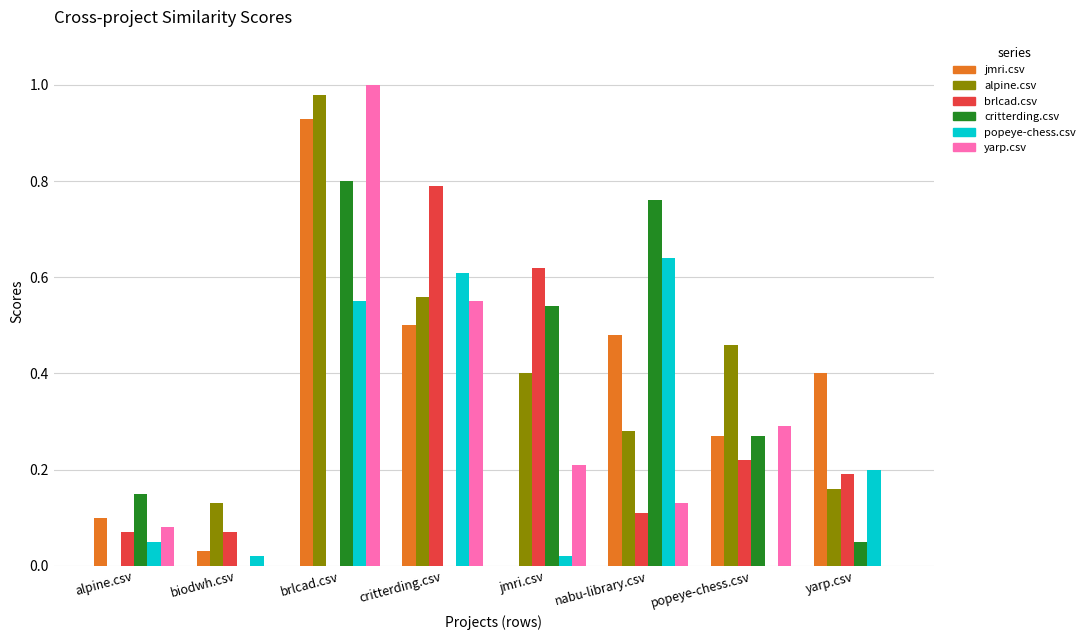

Which series has the largest range (max minus min)?

yarp.csv